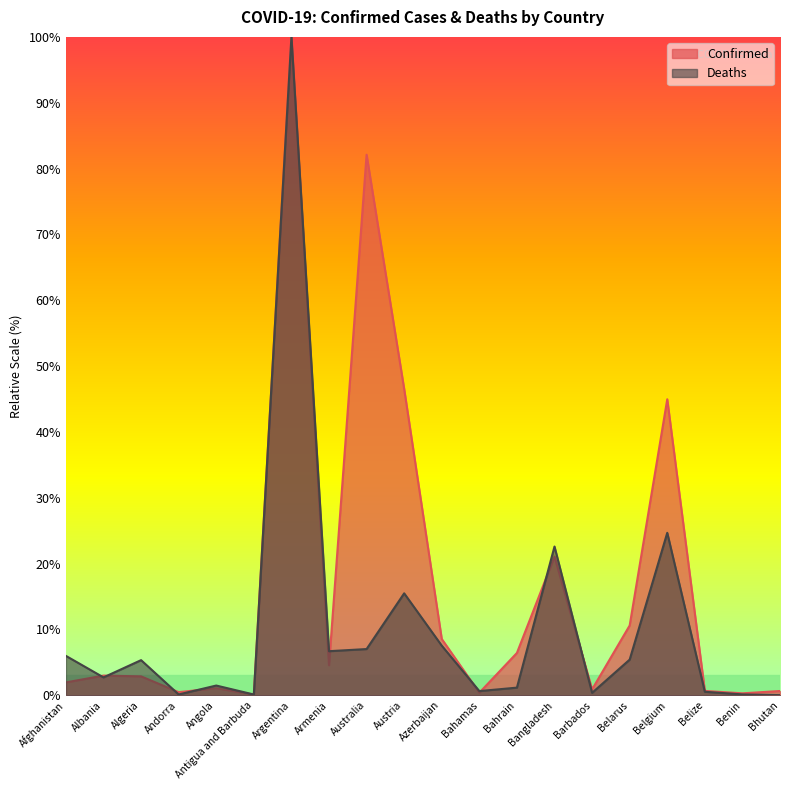

Between Algeria and Albania, which is larger?

Albania